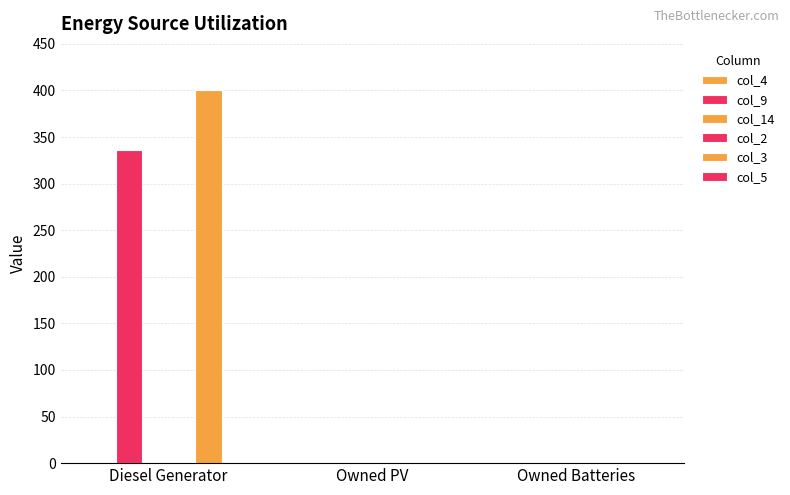

List the series in order of their peak value, highest first.

col_3, col_9, col_4, col_14, col_2, col_5